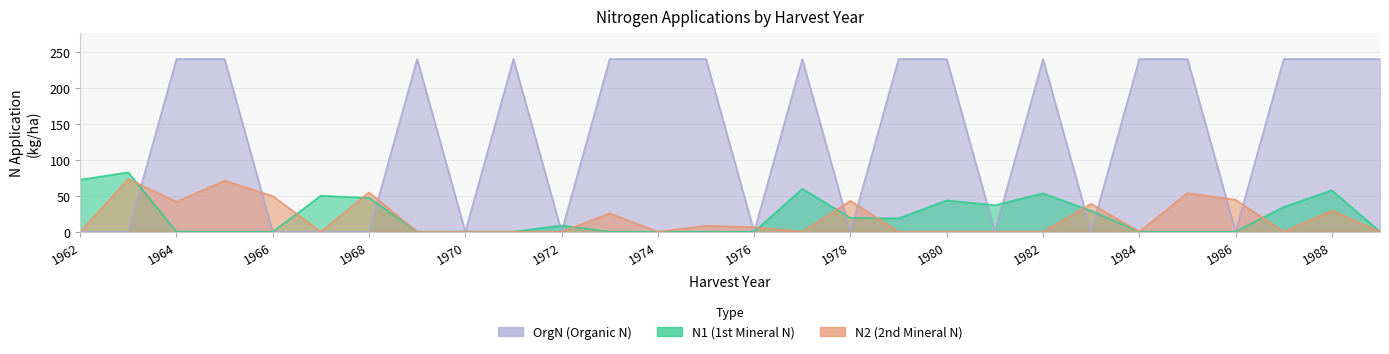

What is the difference between the highest and lowest values at 1967?

50.0